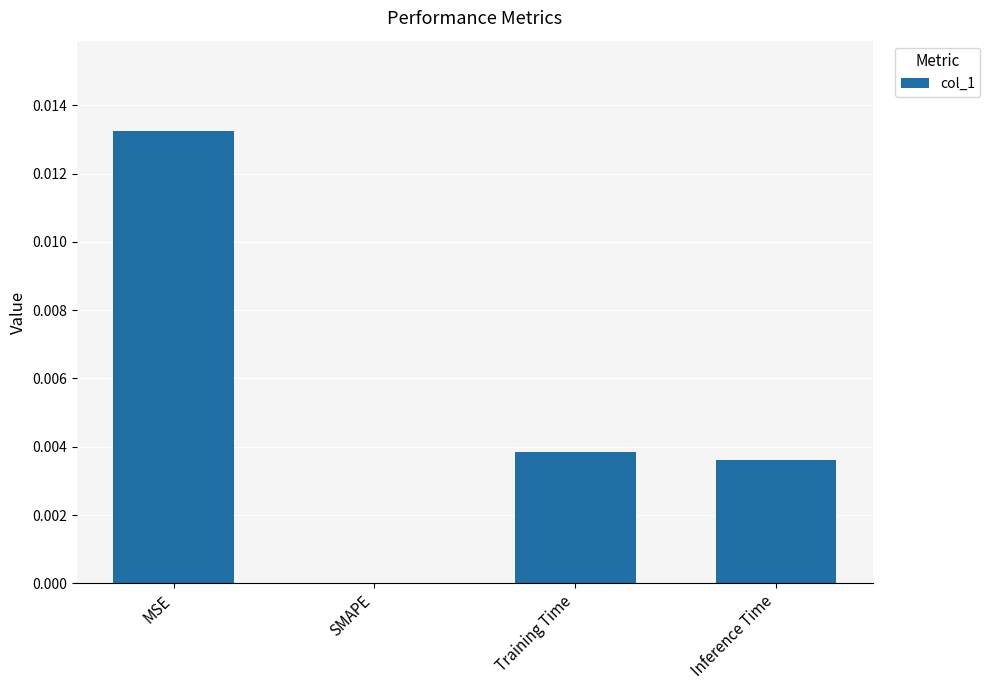

Where is the data nearest to the value 0?

SMAPE